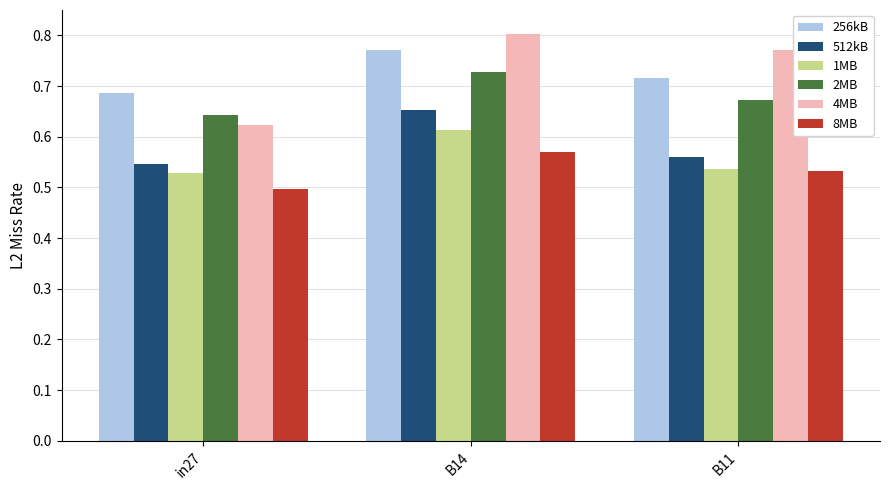

What is the label of the 3rd bar from the right?

in27